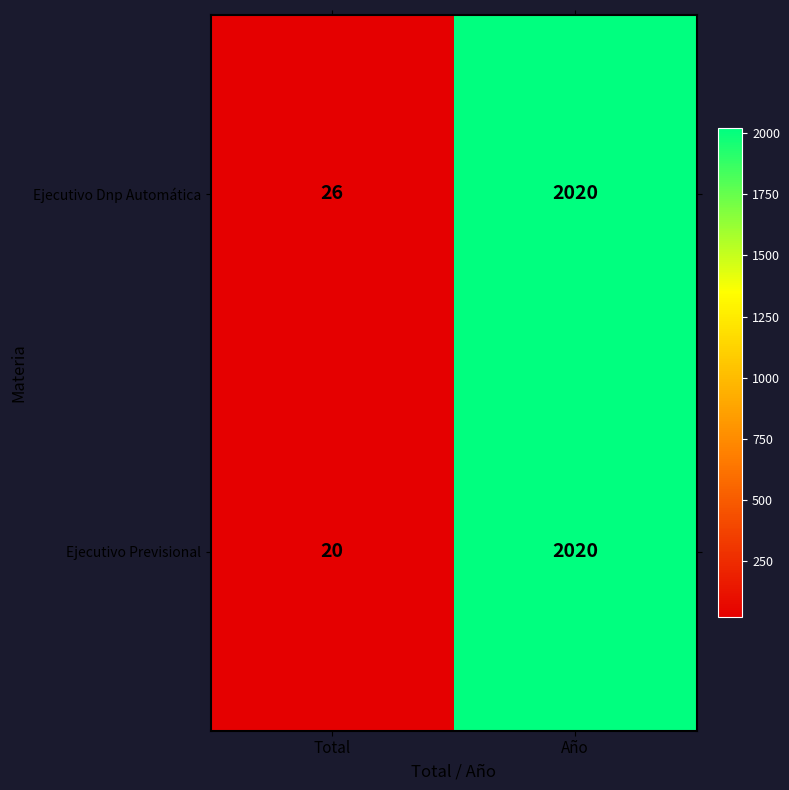

Rank the series by their average value, from highest to lowest.

Ejecutivo Dnp Automática, Ejecutivo Previsional